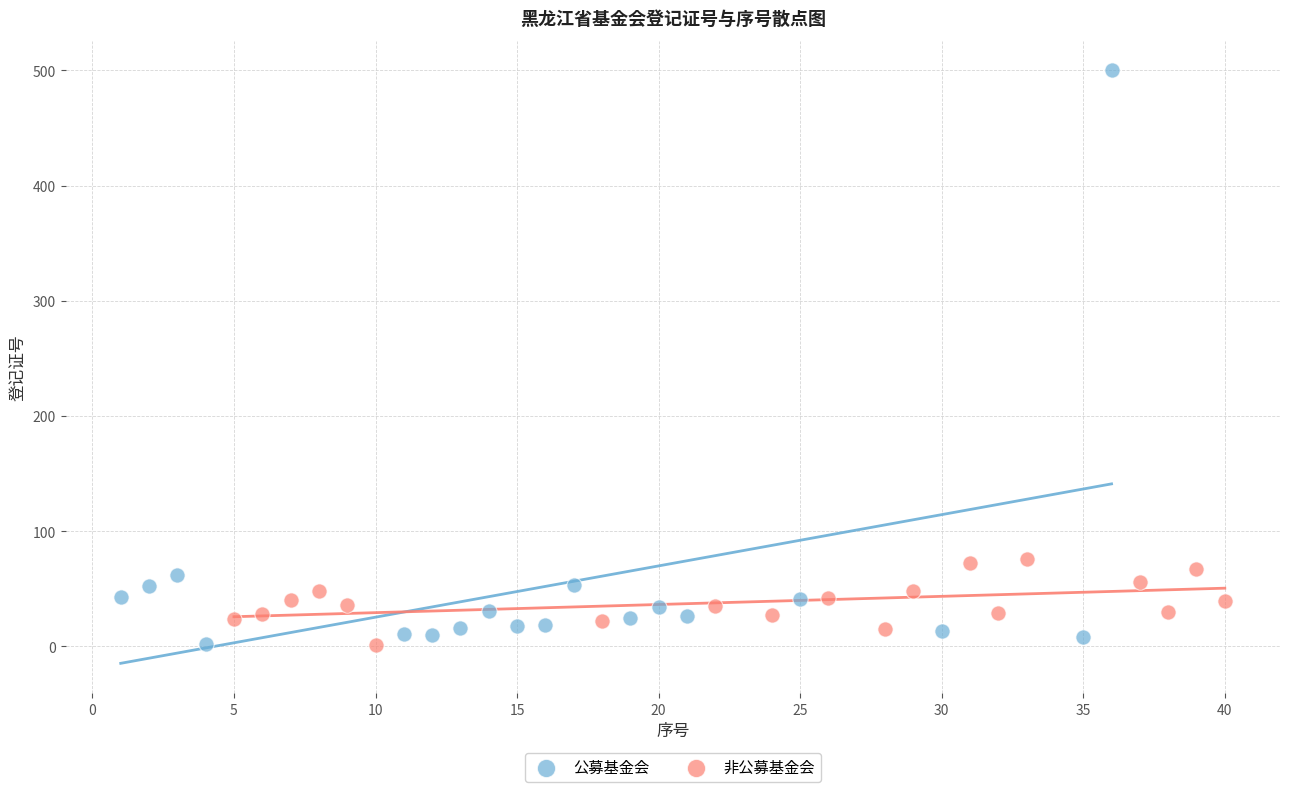

Which series contains the highest Y value?

公募基金会